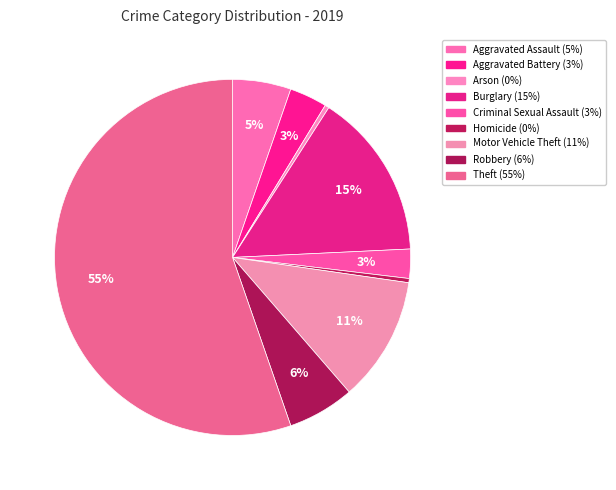

To the nearest percent, what percentage of the pie is Burglary?

15%